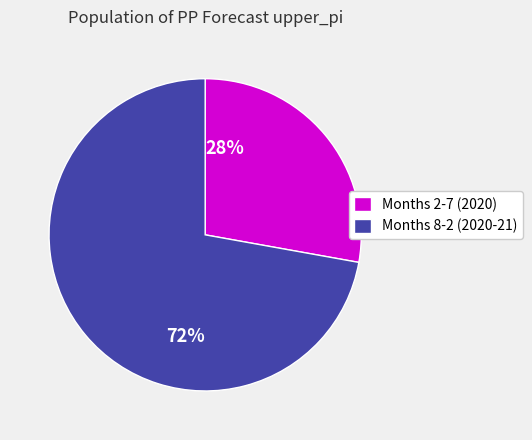

Is the sum of 72% and 28% greater than half?

Yes